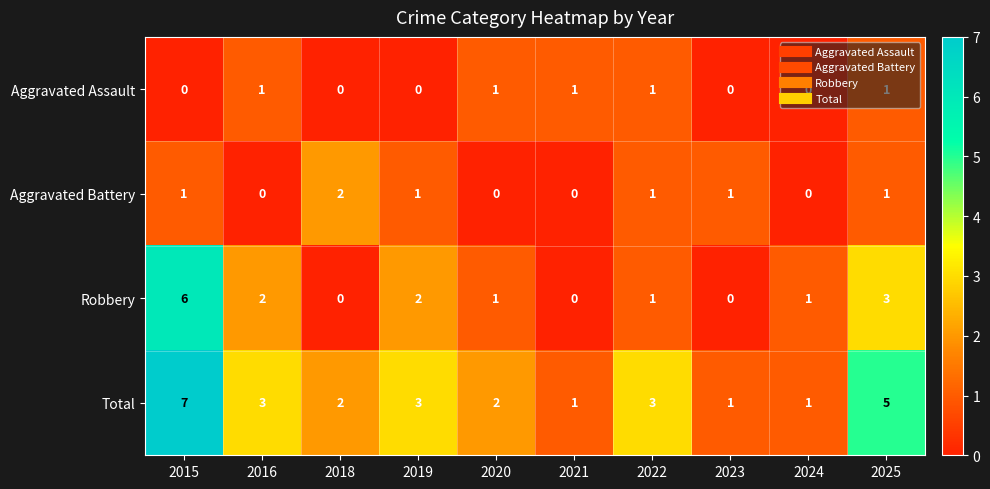

Between 2019 and 2025, which series saw the biggest shift?

Total